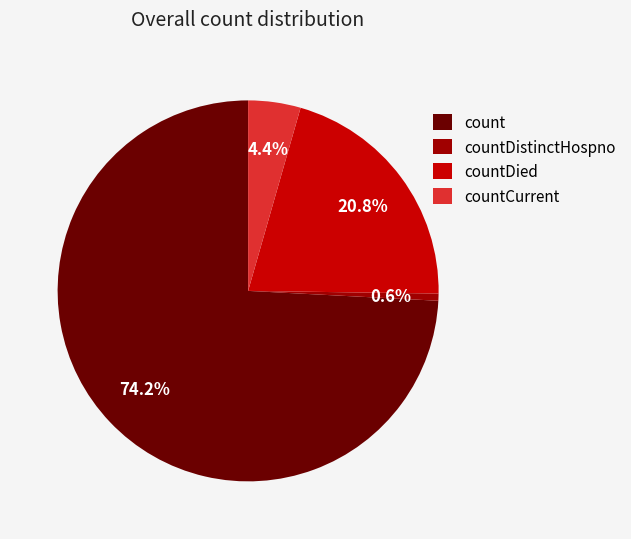

Rank the categories by value from lowest to highest.

countDistinctHospno, countCurrent, countDied, count